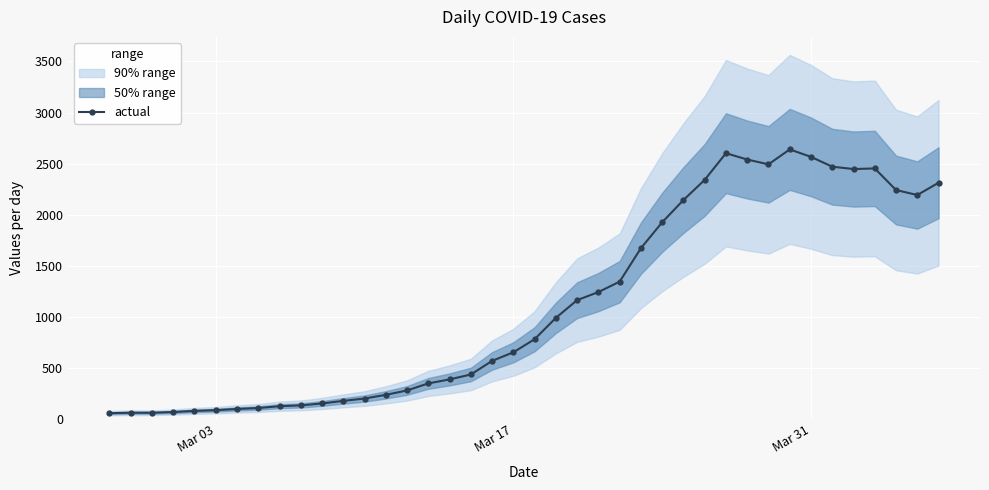

What is the maximum value for actual?

2640